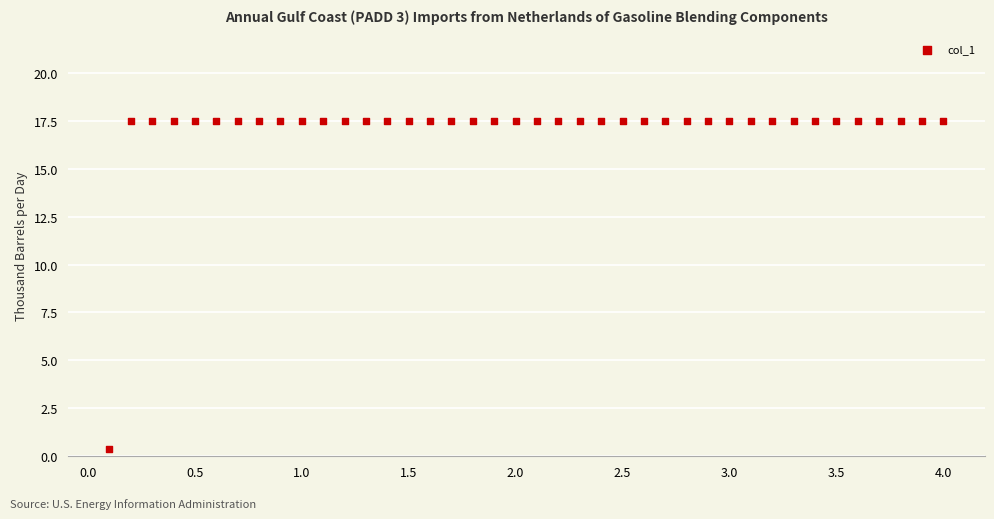

What is the range of Y values (max minus min)?

17.1